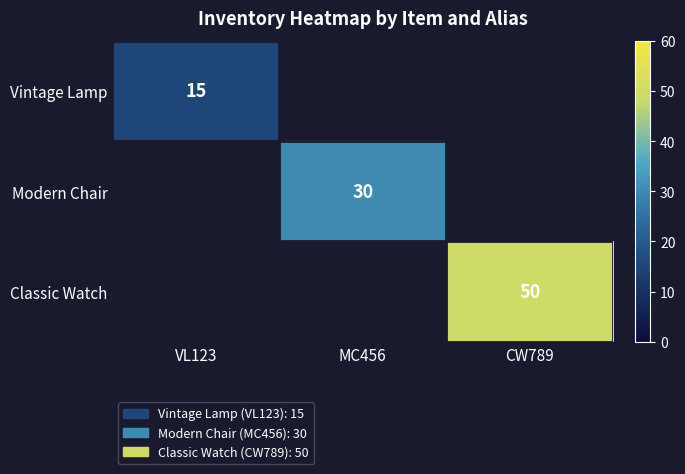

The value of Classic Watch at CW789 is 50. True or false?

True